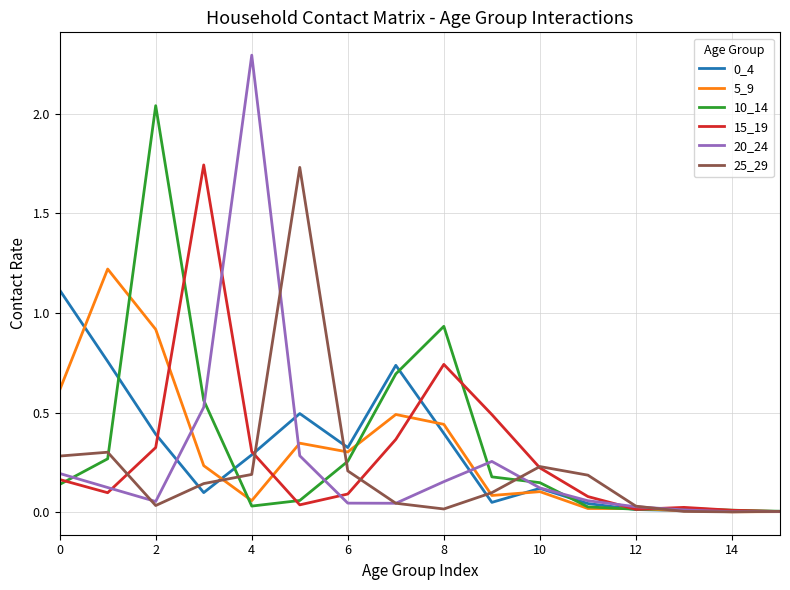

What is the maximum value shown in the chart?

2.3